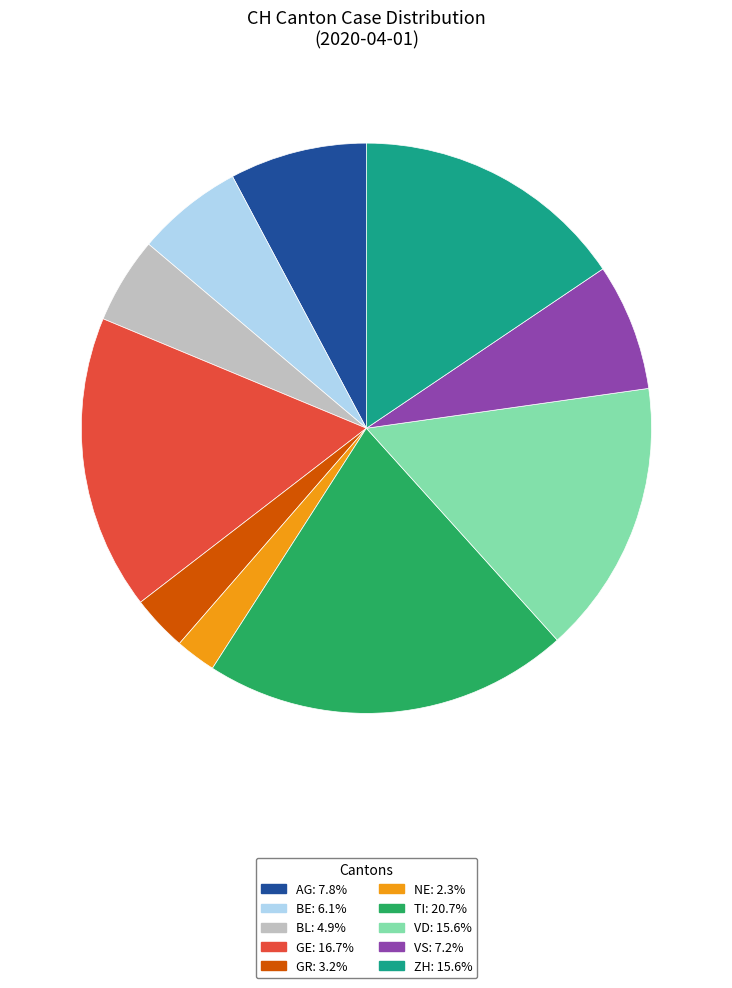

Does any single category account for the majority?

No